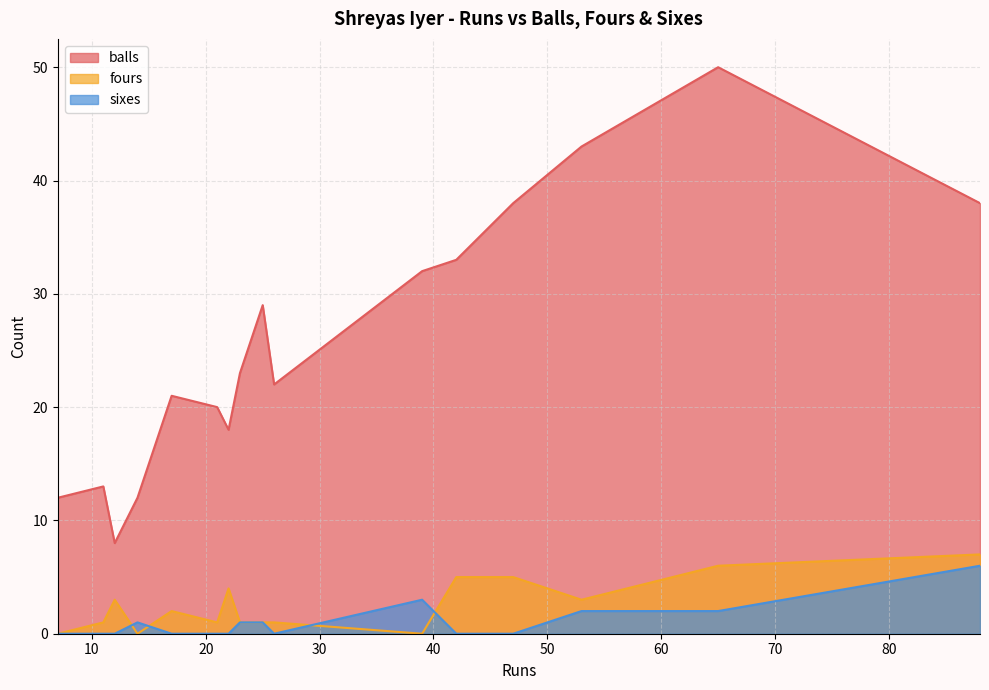

Rank the series by their maximum value, from highest to lowest.

balls, fours, sixes